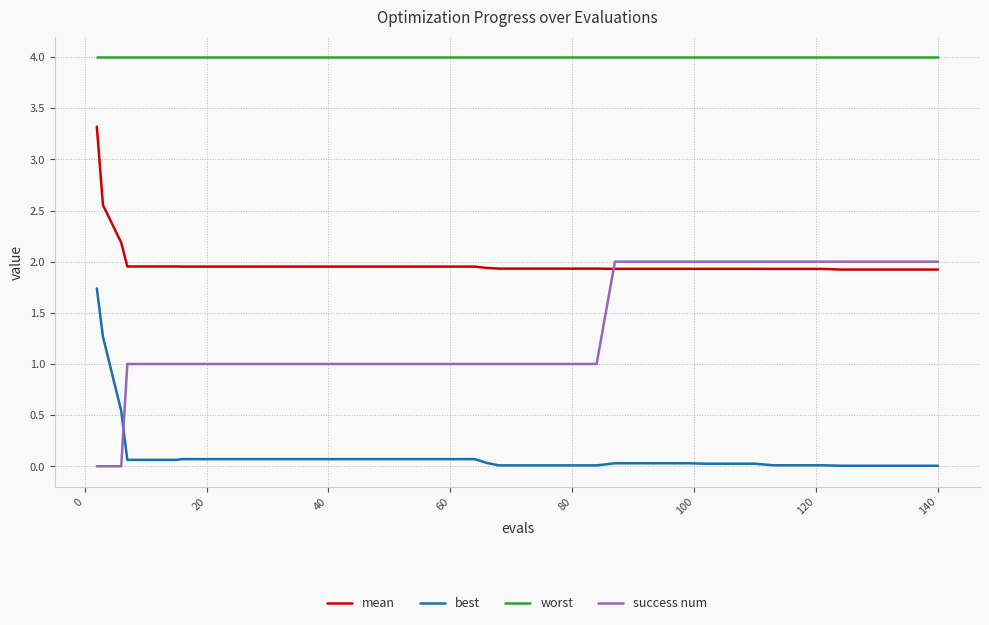

What is the difference between the maximum and minimum values in the mean series?

1.4